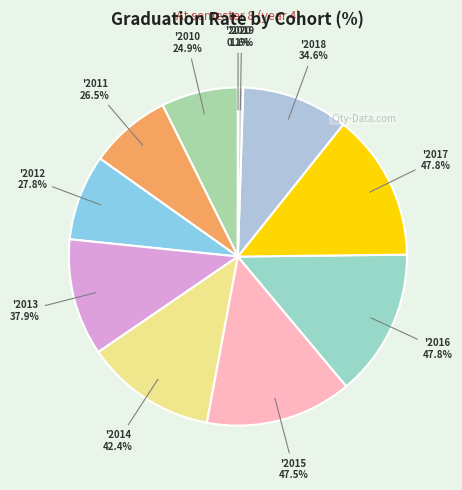

To the nearest percent, what is the average slice percentage?

9%